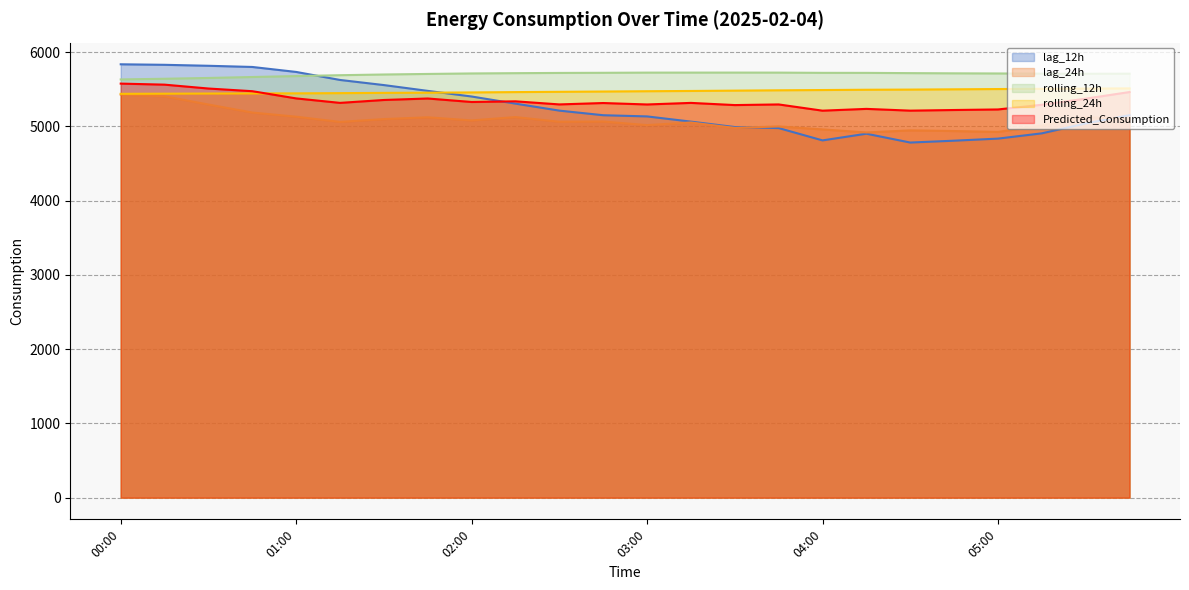

At which label does rolling_12h first exceed 5713?

02:00